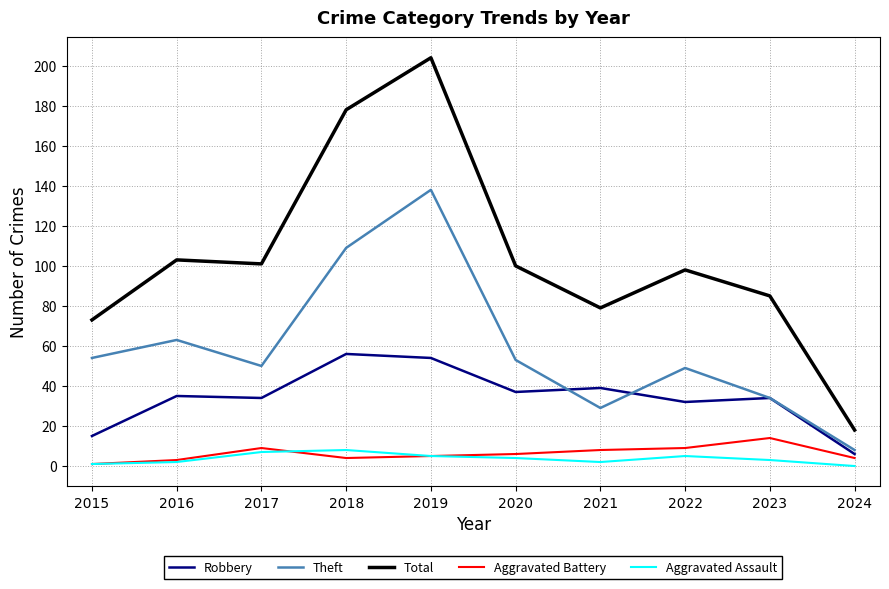

Which series has the largest range (max minus min)?

Total